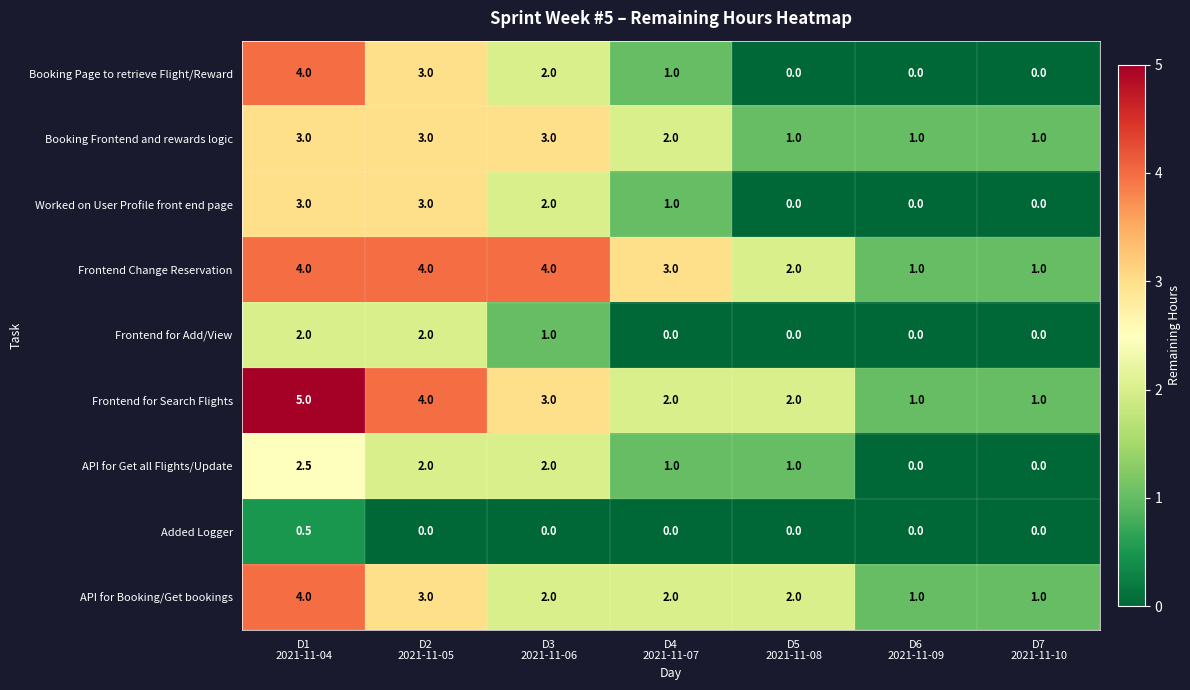

Which series has the largest total across all categories?

Frontend Change Reservation